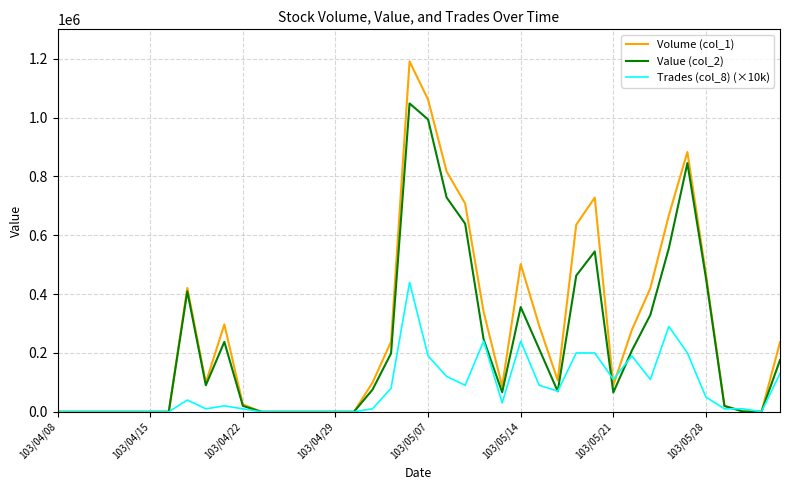

List the series in order of their overall mean, lowest first.

Trades (col_8) (×10k), Value (col_2), Volume (col_1)